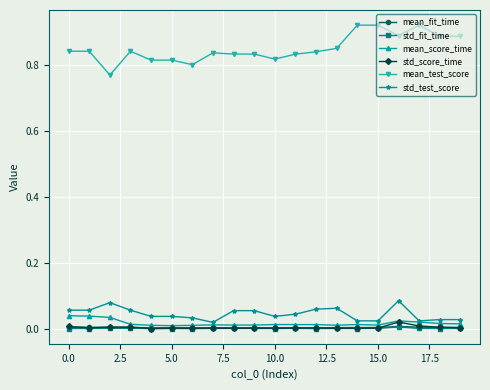

Does the chart have visible grid lines?

Yes